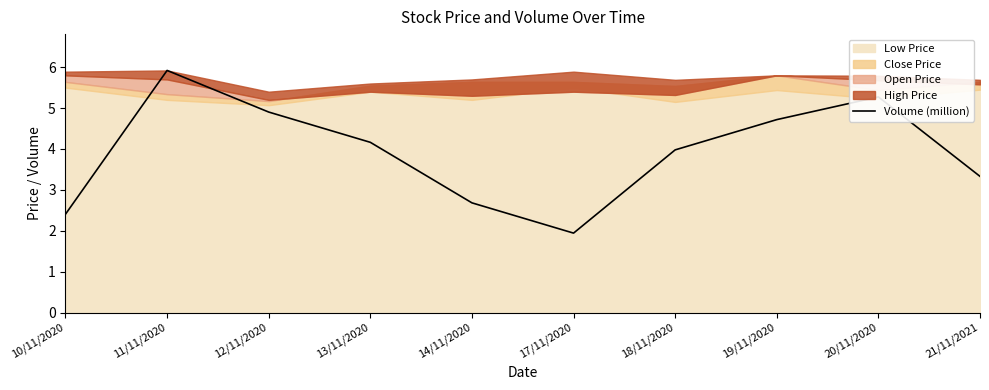

What position from the left is 17/11/2020?

6